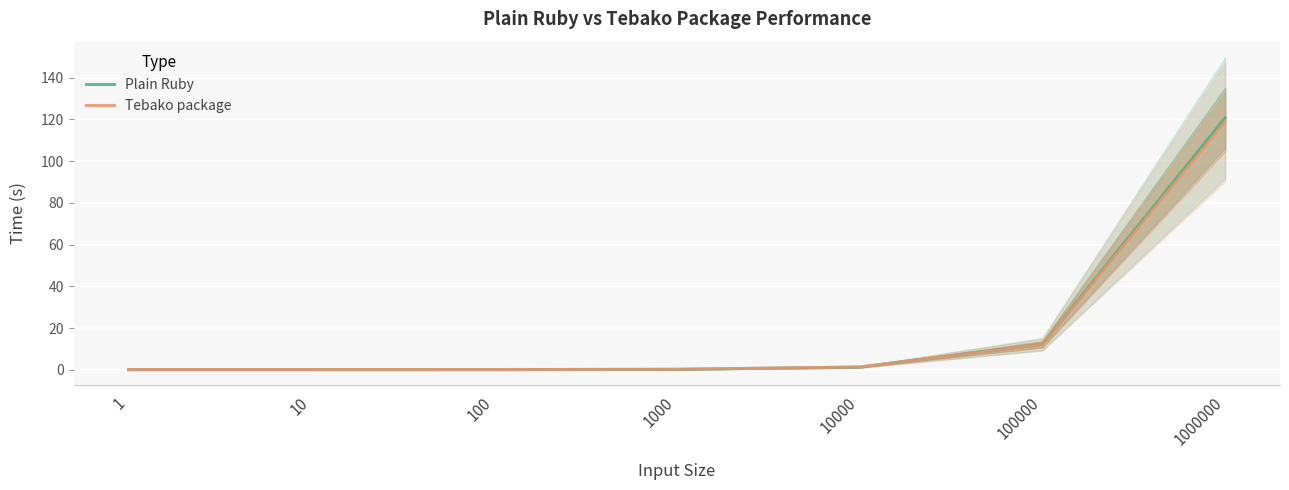

What is the sum of the Plain Ruby values at 1 and 10000?

1.3